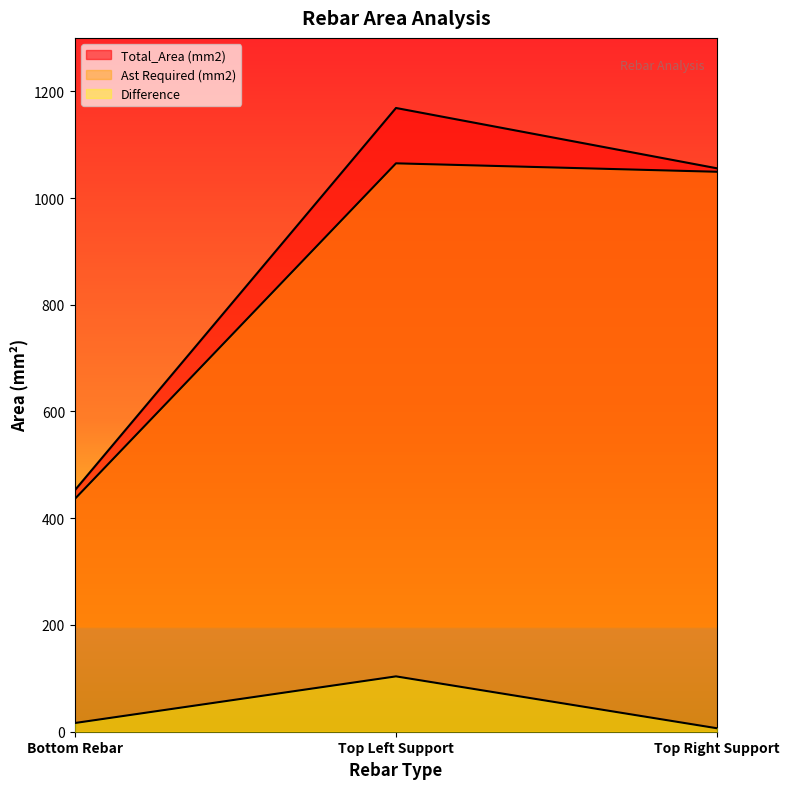

What is the sum of all Ast Required (mm2) values?

2550.2